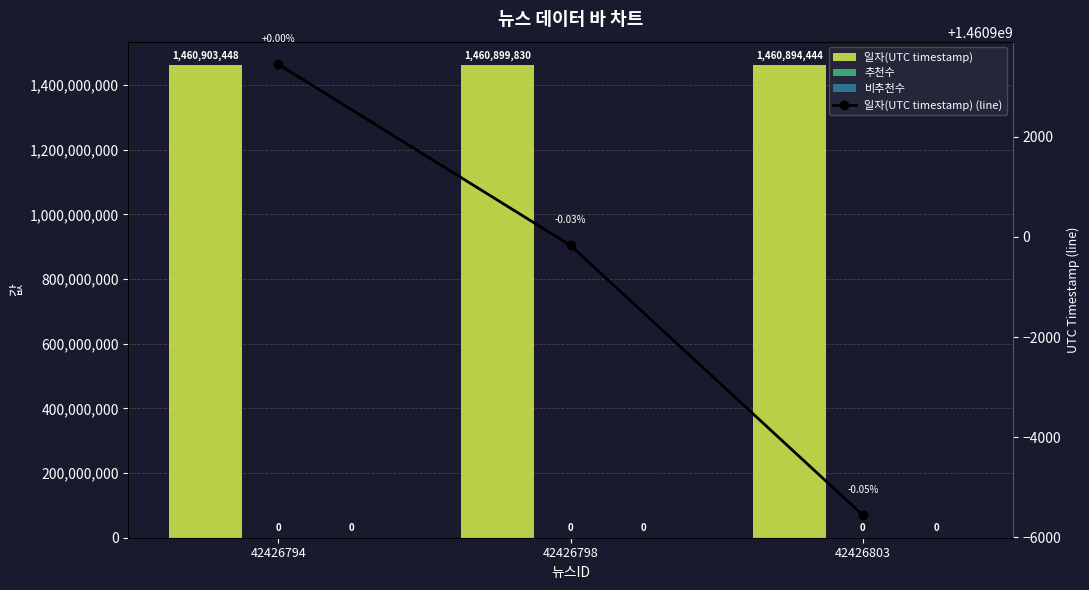

Which series has the widest spread of values?

일자(UTC timestamp)